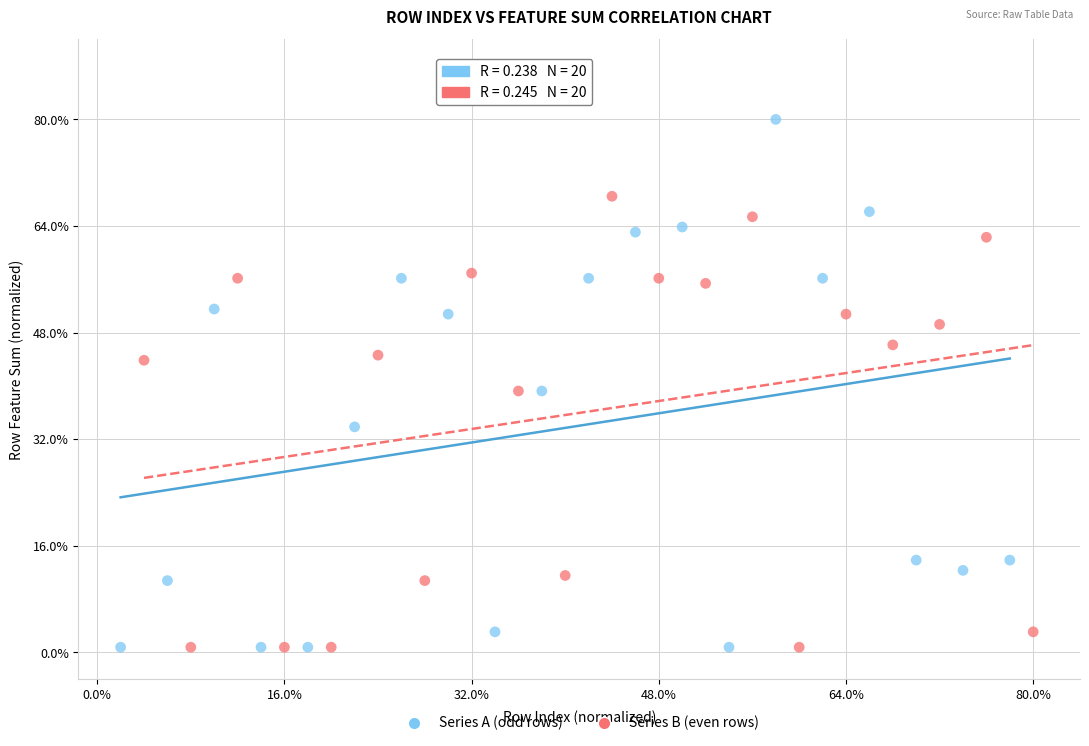

What are all the series names shown in the legend?

Series A (odd rows), Series B (even rows)